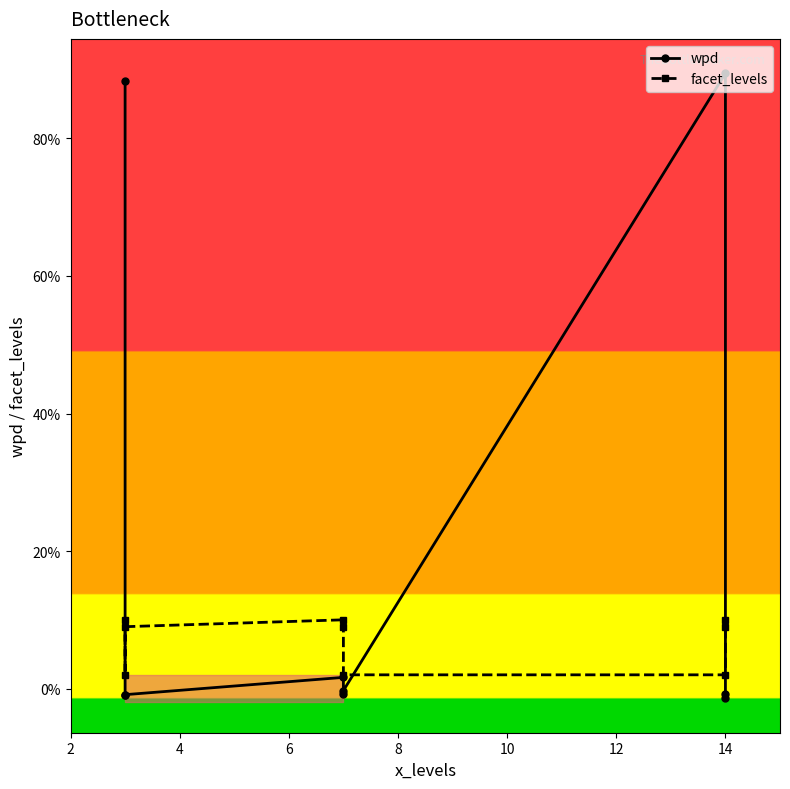

What is the average value of the wpd series?

19.4